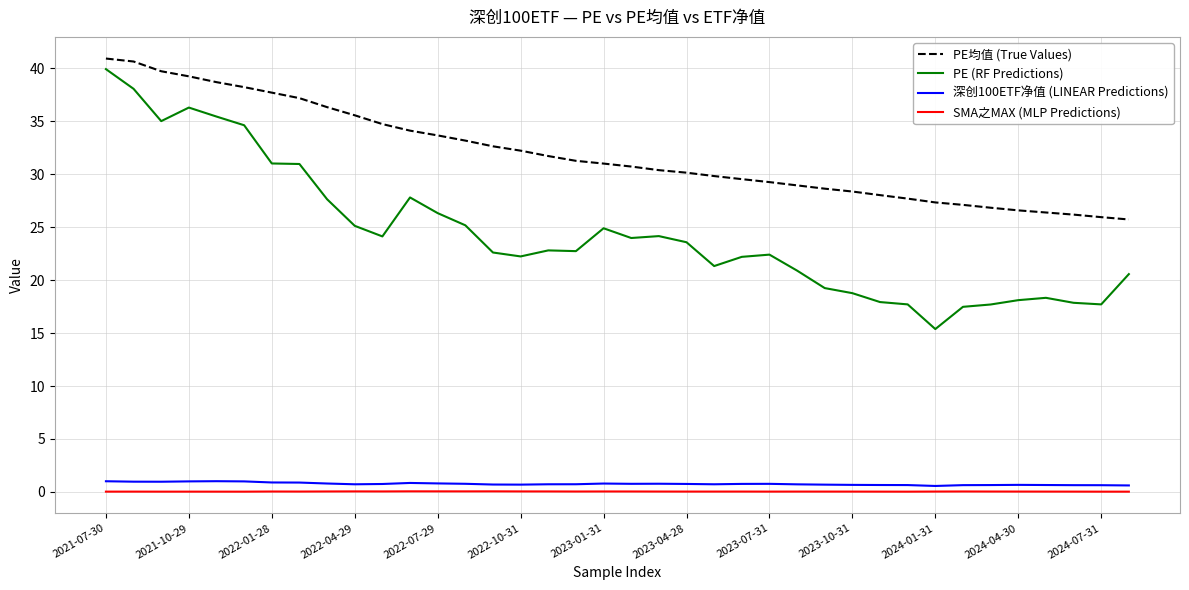

Which series has the widest spread of values?

PE (RF Predictions)